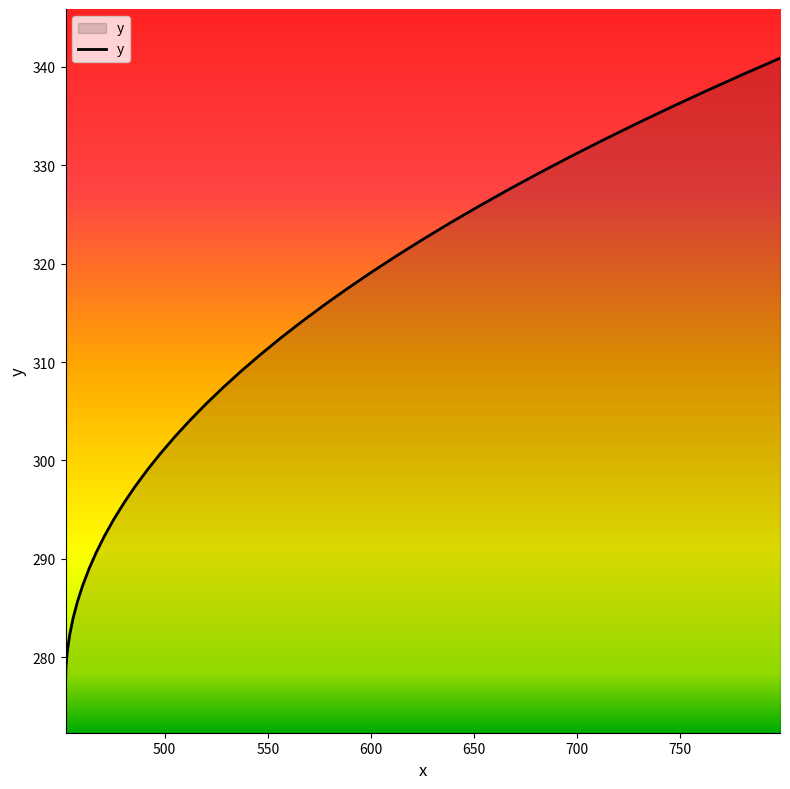

What is the greatest value displayed?

340.9